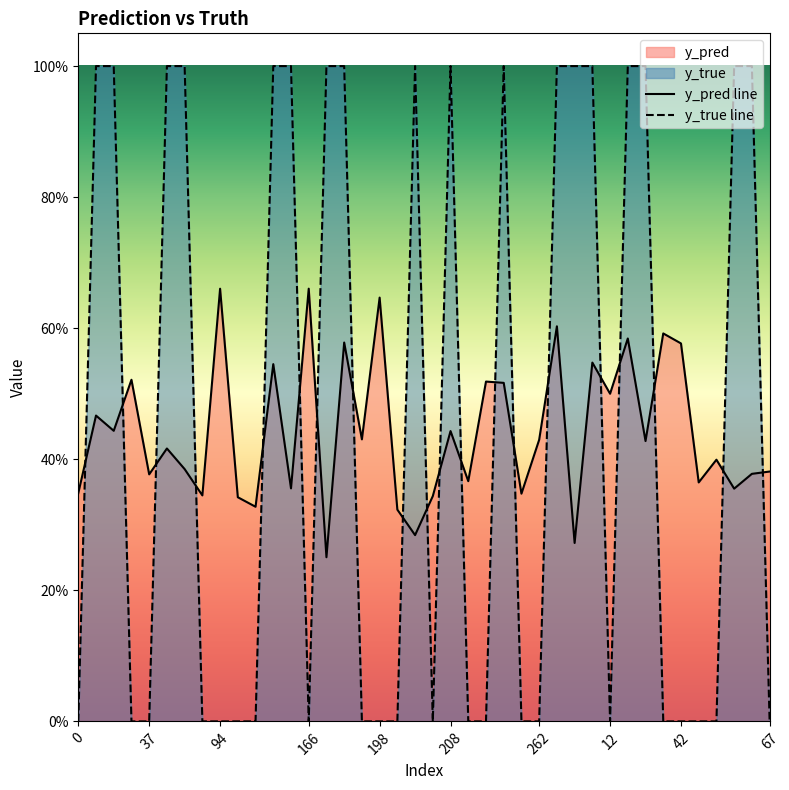

Which has a higher value, 140 or 12?

12